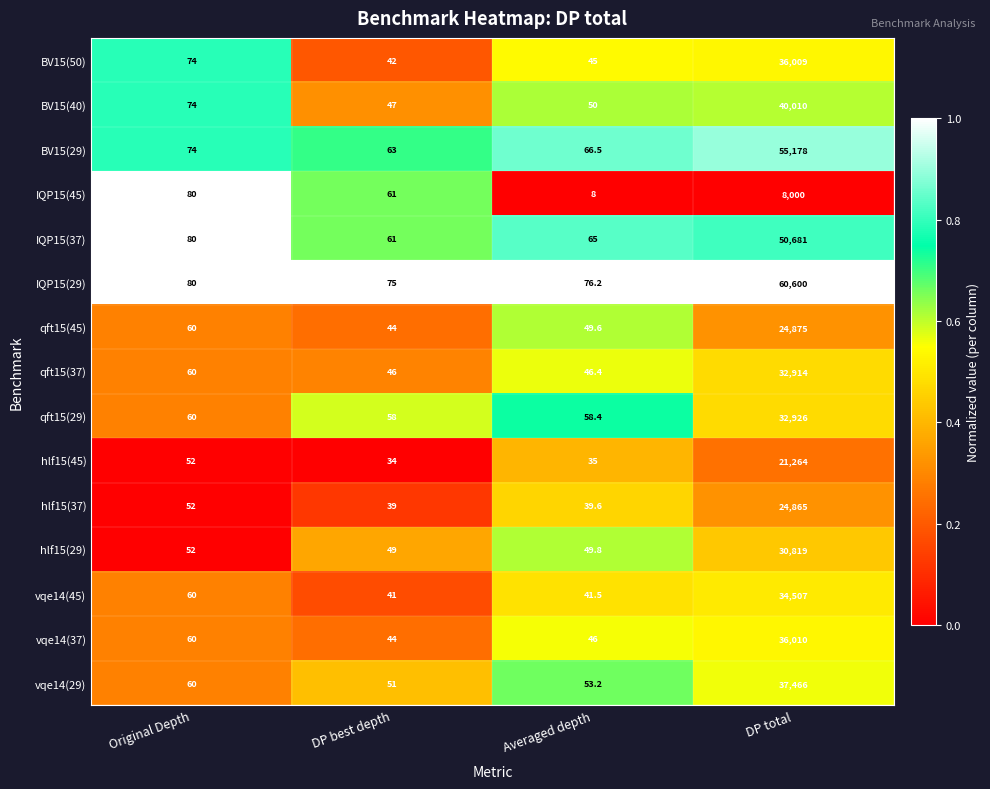

At which category does the chart reach its minimum across all series?

Averaged depth